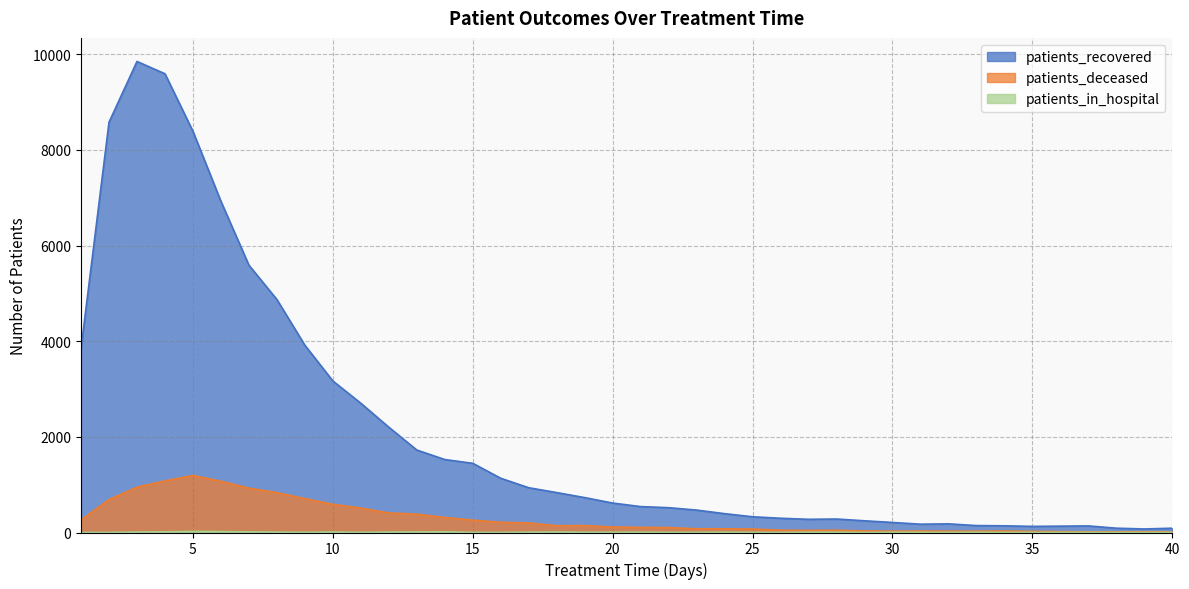

Is it true that patients_recovered equals 2768 at 13?

False